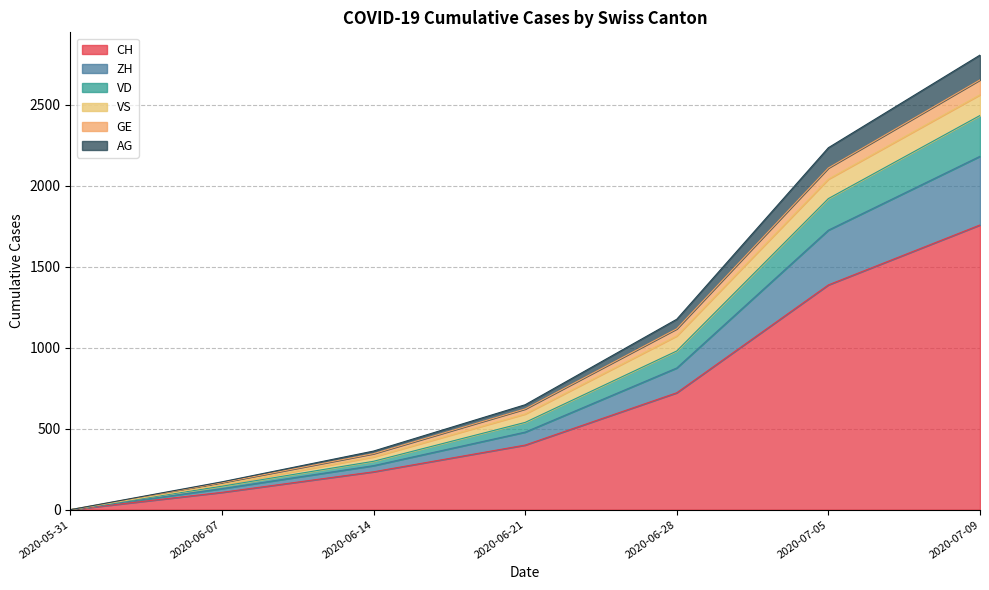

What is the greatest value displayed?

2807